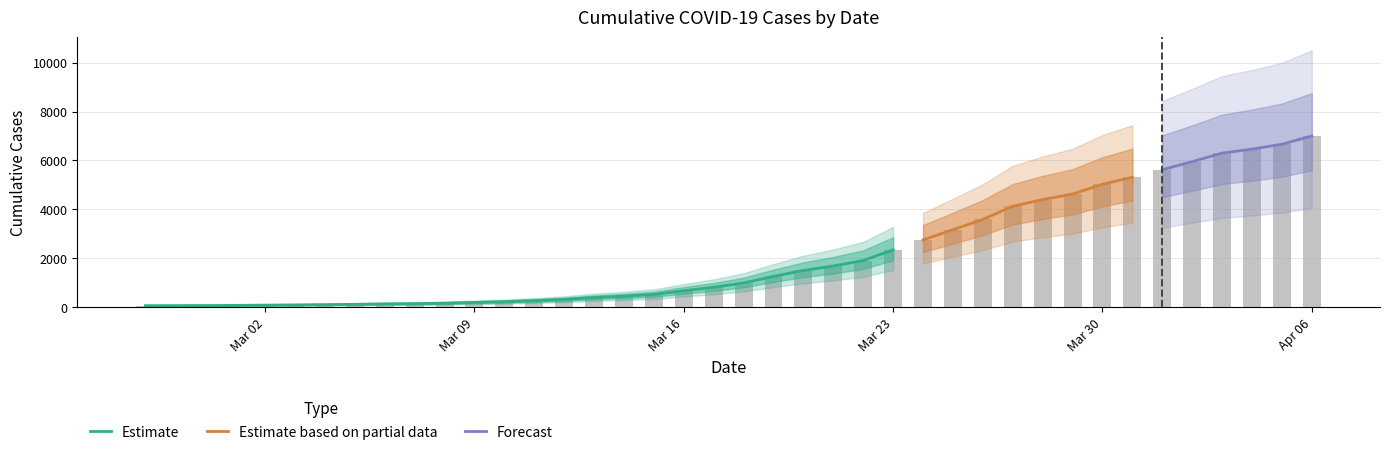

What is the change in value from 2020-03-17 to 2020-03-22?

+1093